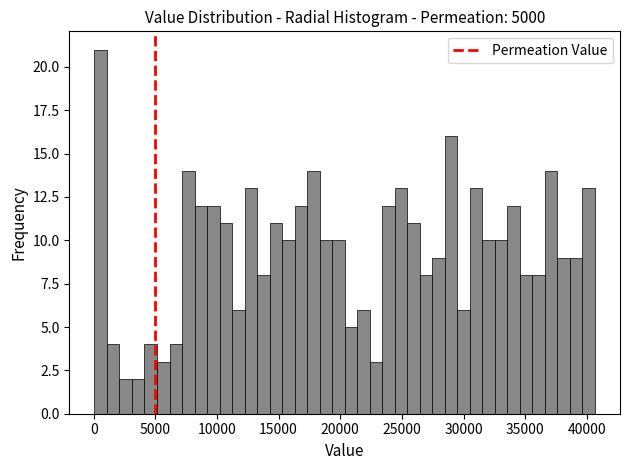

Around what value on the x-axis is the tallest bar? Give the approximate position of its centre, as read against the axis.

500